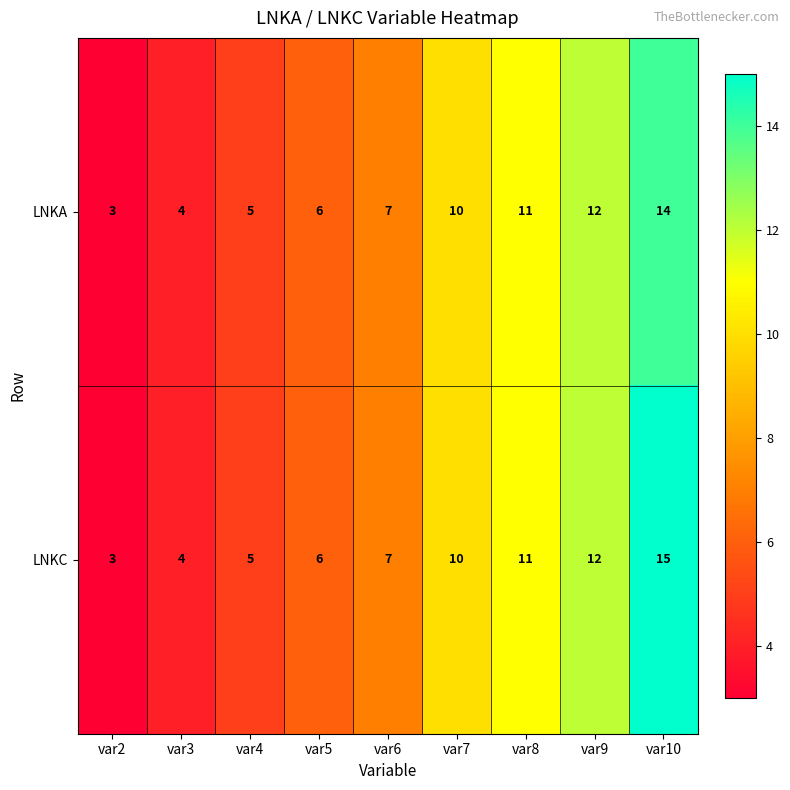

True or false: LNKA has a value of 5 at var6.

False